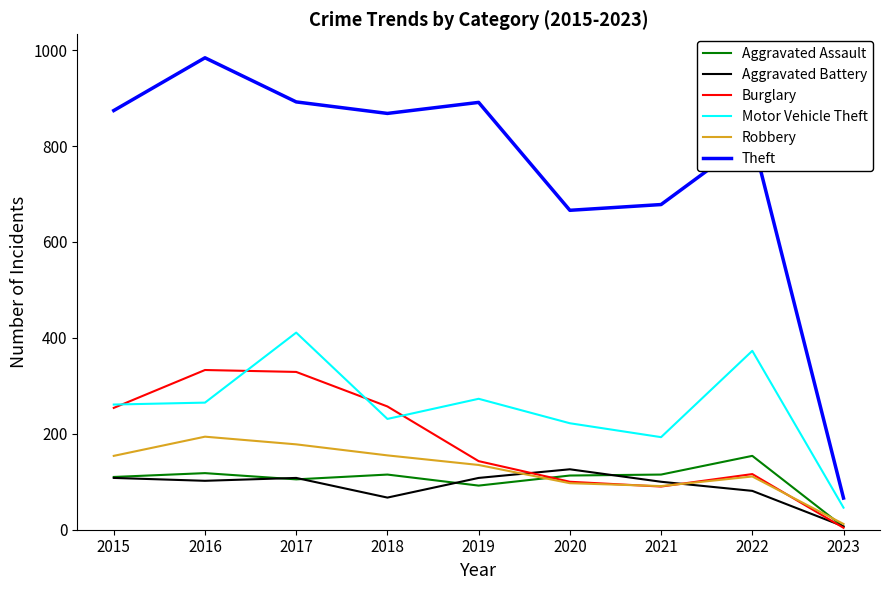

Is it true that Theft equals 100 at 2023?

False